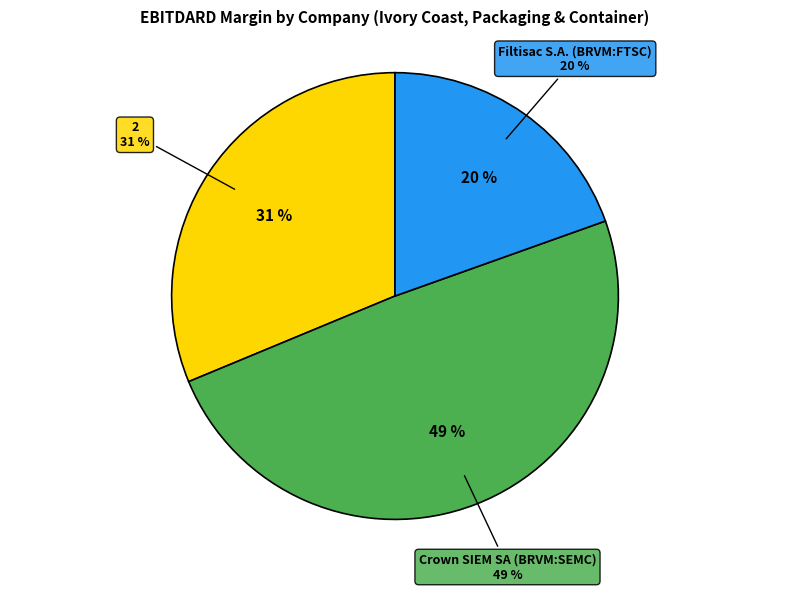

Does Filtisac S.A. (BRVM:FTSC) represent more than half of the total?

No